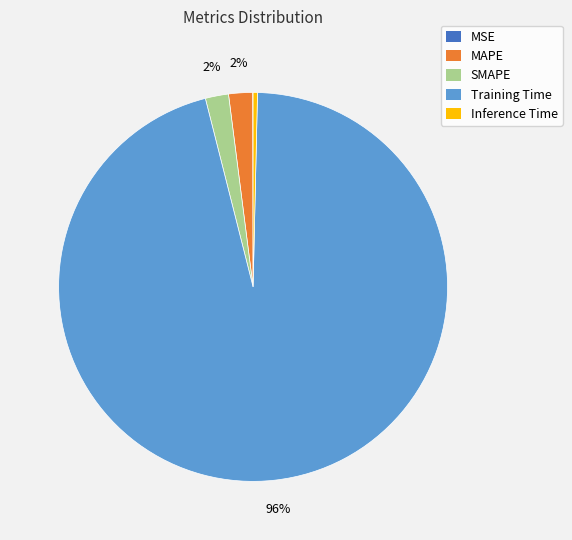

To the nearest percent, what is the difference between the SMAPE and Training Time slice percentages?

94%